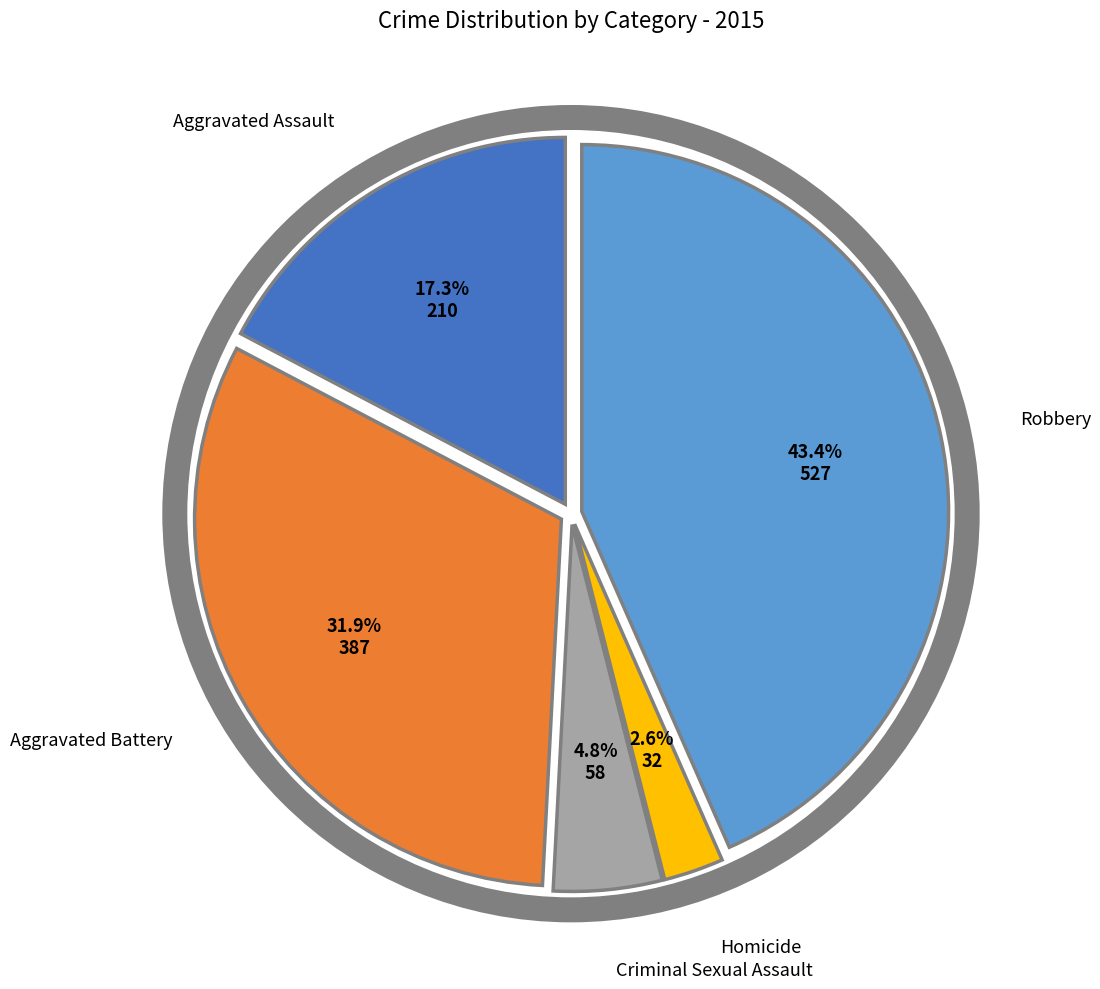

Is there a majority slice in this chart?

No